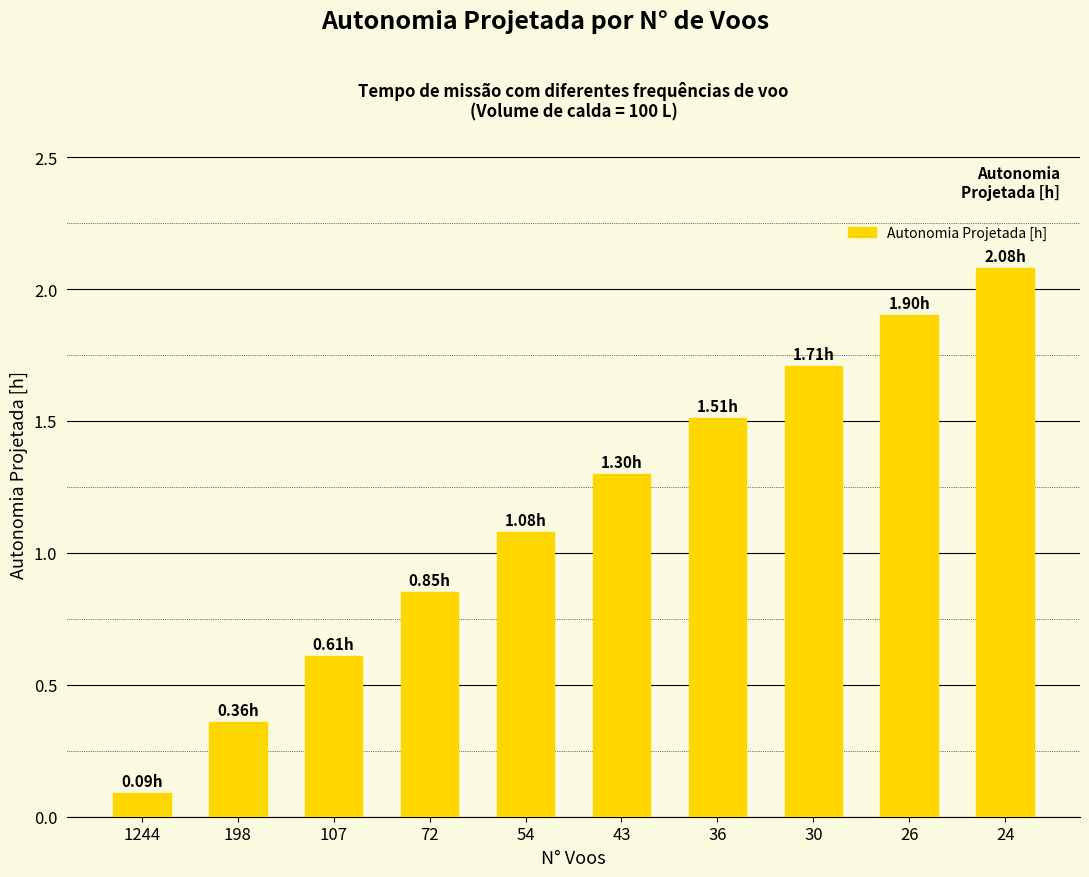

Which label corresponds to the largest value in the chart?

24